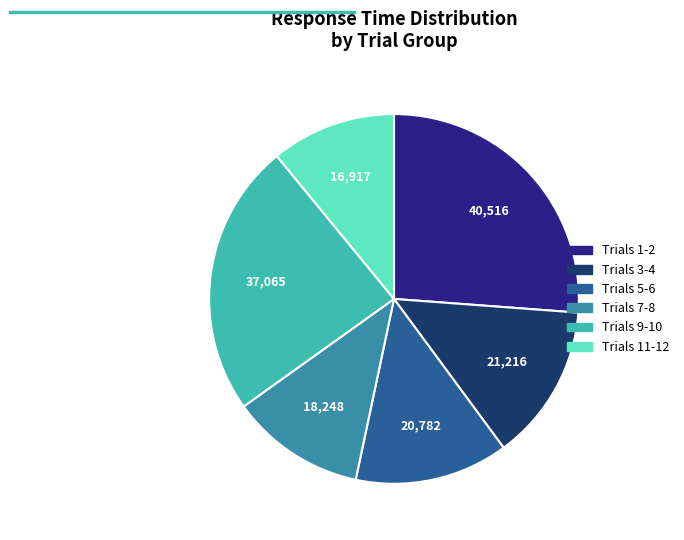

Is there any slice that represents more than half of the pie?

No